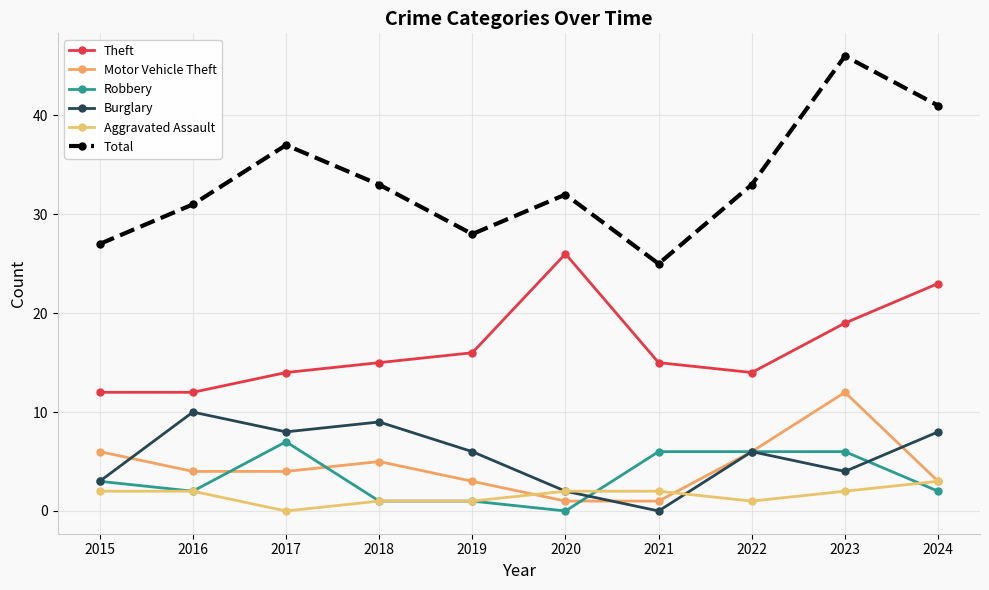

True or false: Robbery and Aggravated Assault cross at least once.

True